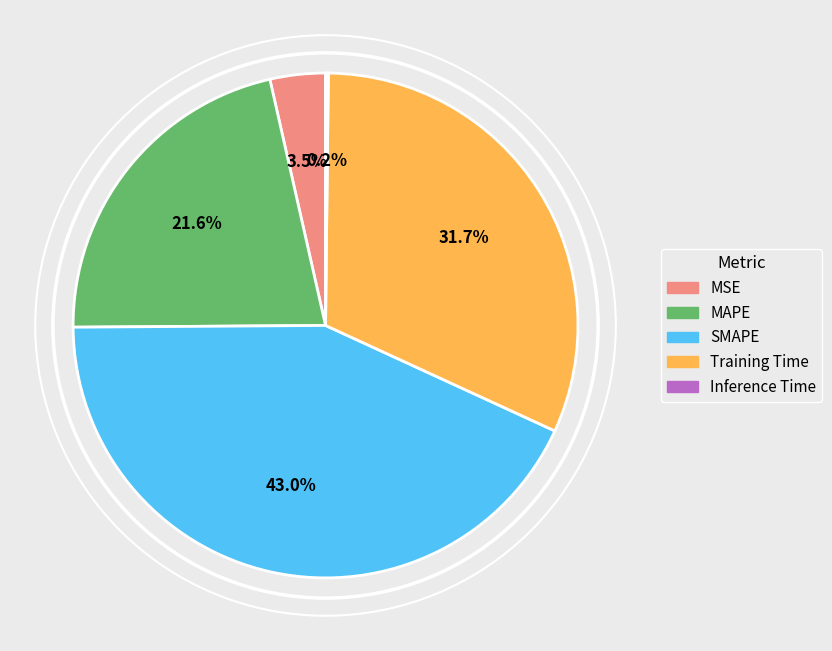

To the nearest percent, what is the combined percentage of SMAPE and Training Time?

75%